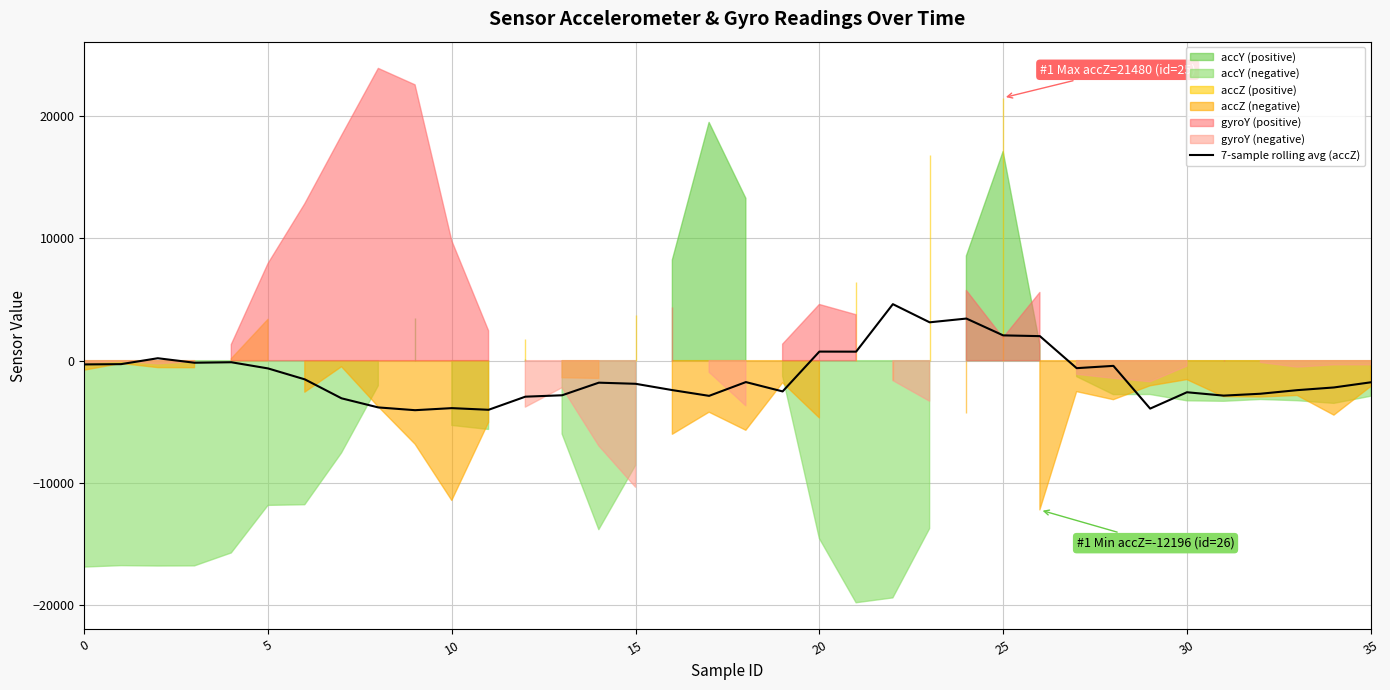

What is the difference between the maximum and minimum values?

8663.4